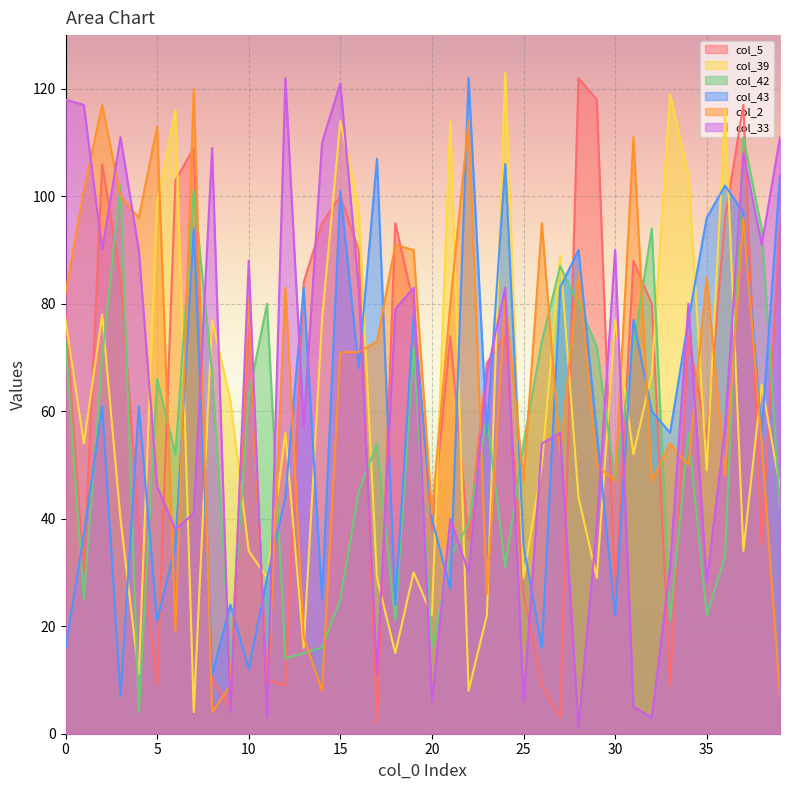

At how many categories does at least one series exceed 77?

36